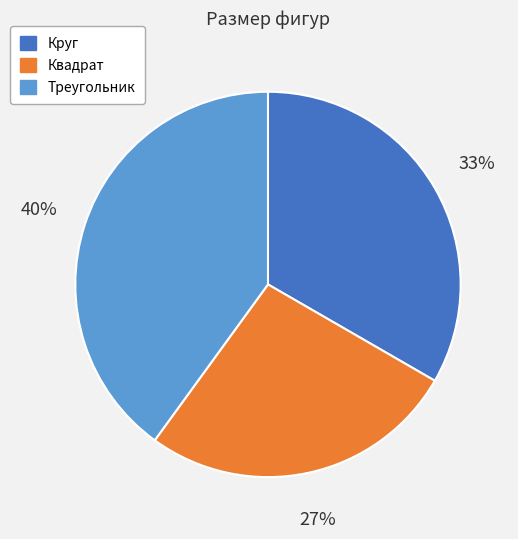

Which has a higher value, Квадрат or Треугольник?

Треугольник